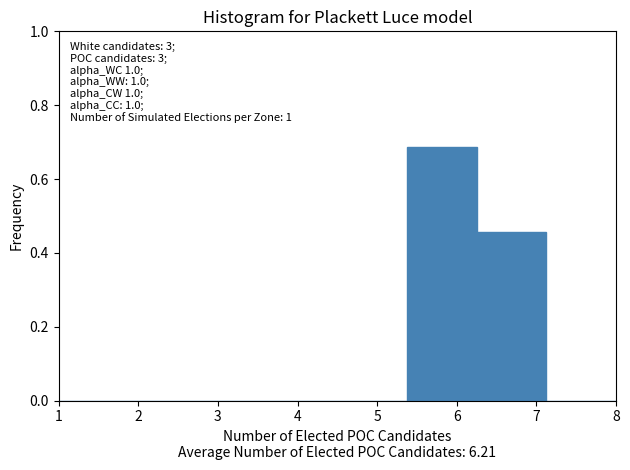

Which range on the x-axis has the tallest bar?

5.4 to 6.3